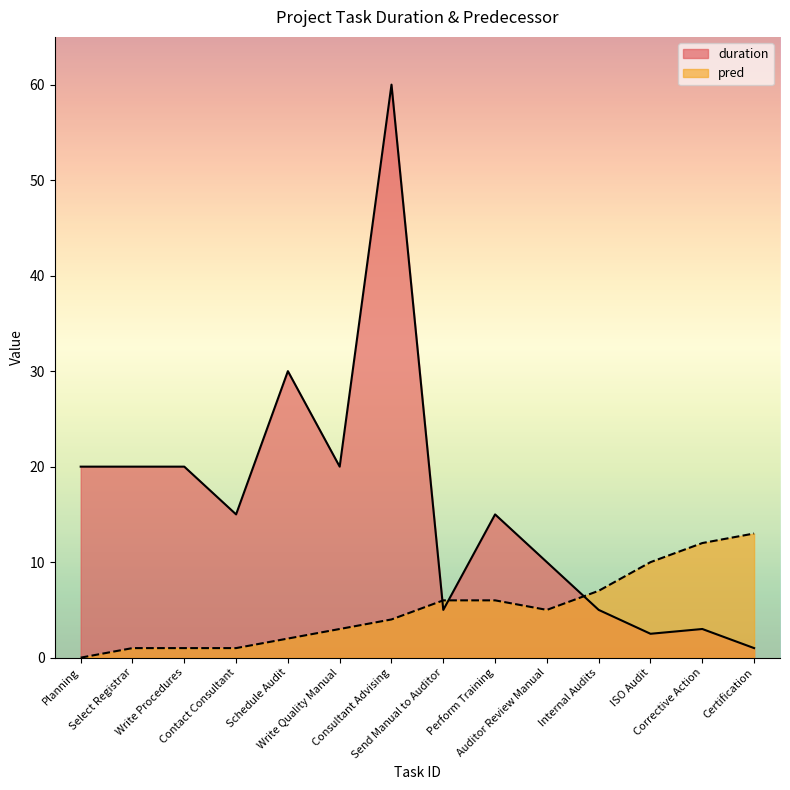

What is the label of the 10th point from the right?

Schedule Audit